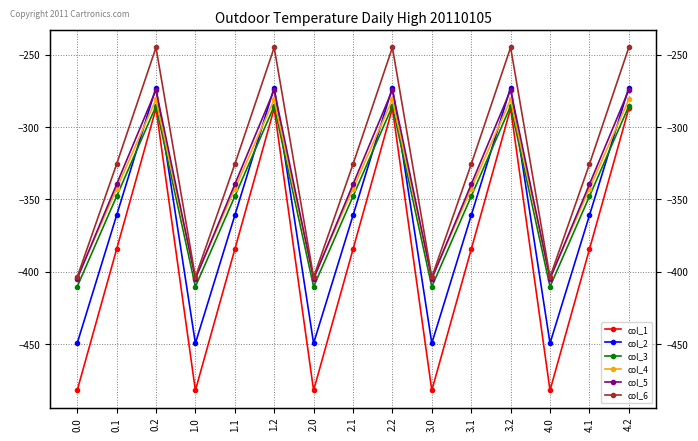

Does the chart display data point markers on the line(s)?

Yes